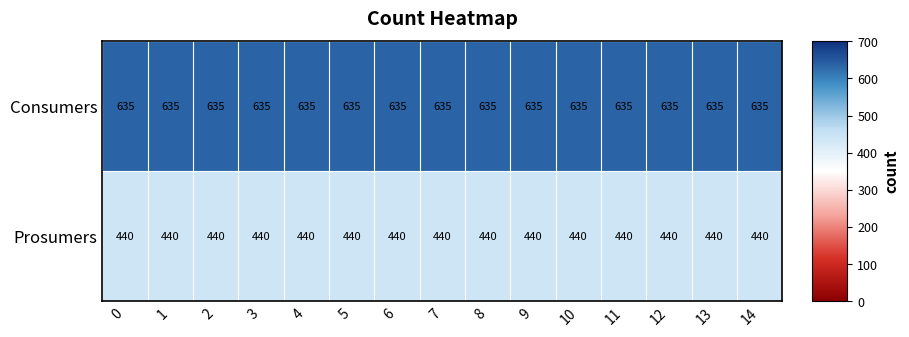

True or false: Consumers has a value of 155 at 3.

False